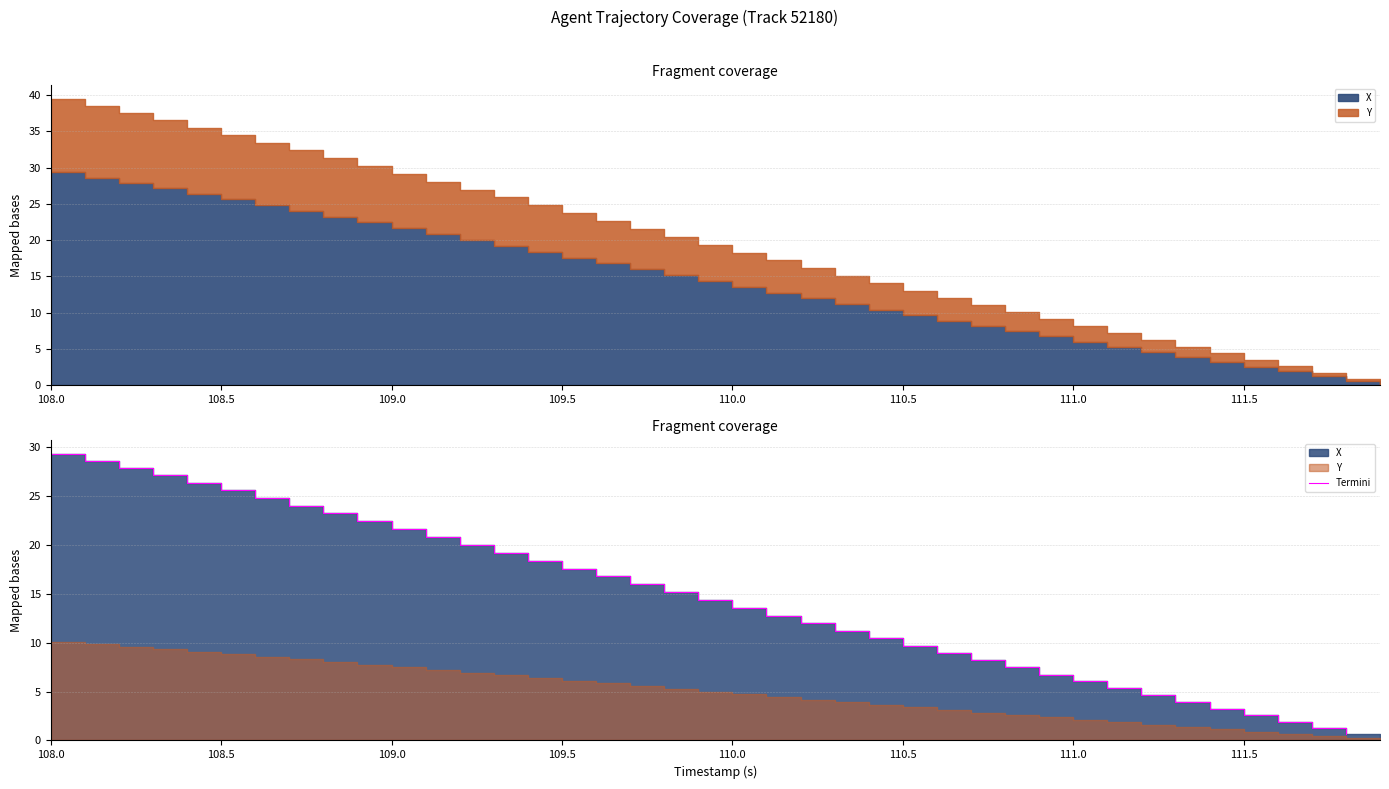

How many data points does each series have?

39